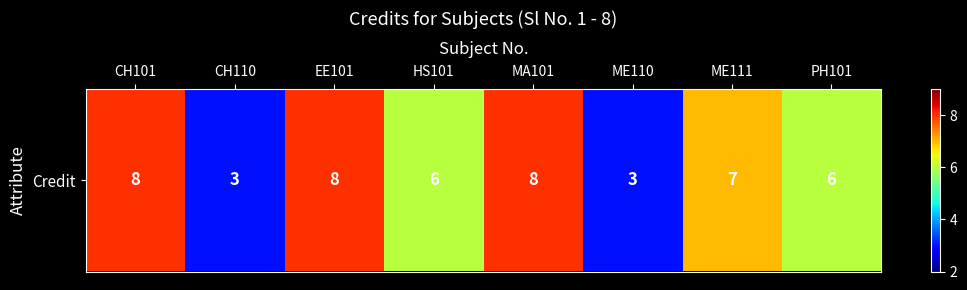

List the labels in order of value, largest first.

CH101, EE101, MA101, ME111, HS101, PH101, CH110, ME110